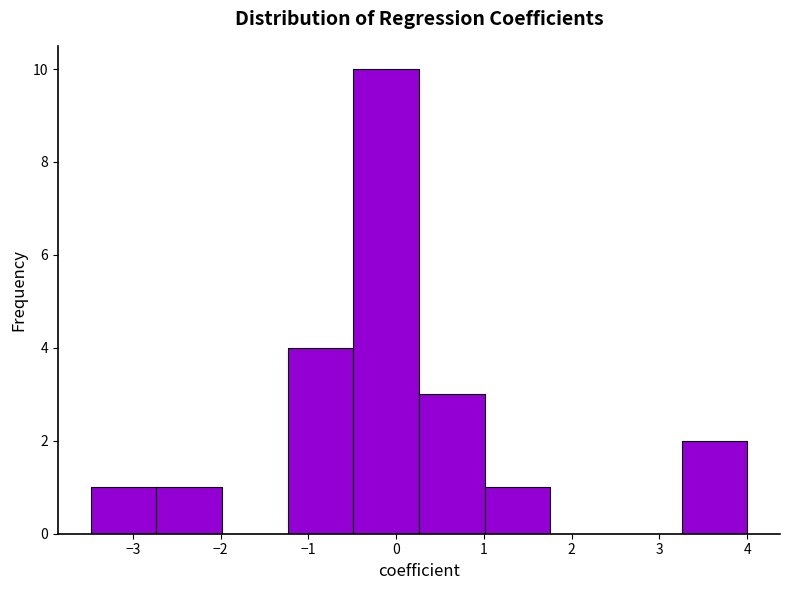

Reading left to right, list every bar in this chart as the range it spans on the x-axis followed by its height. Neither the bar edges nor the heights are printed on the chart, so give them approximately, as read against the axes.

-3.5 to -2.7: 1
-2.7 to -2.0: 1
-2.0 to -1.2: 0
-1.2 to -0.5: 4
-0.5 to 0.3: 10
0.3 to 1.0: 3
1.0 to 1.8: 1
1.8 to 2.5: 0
2.5 to 3.3: 0
3.3 to 4.0: 2